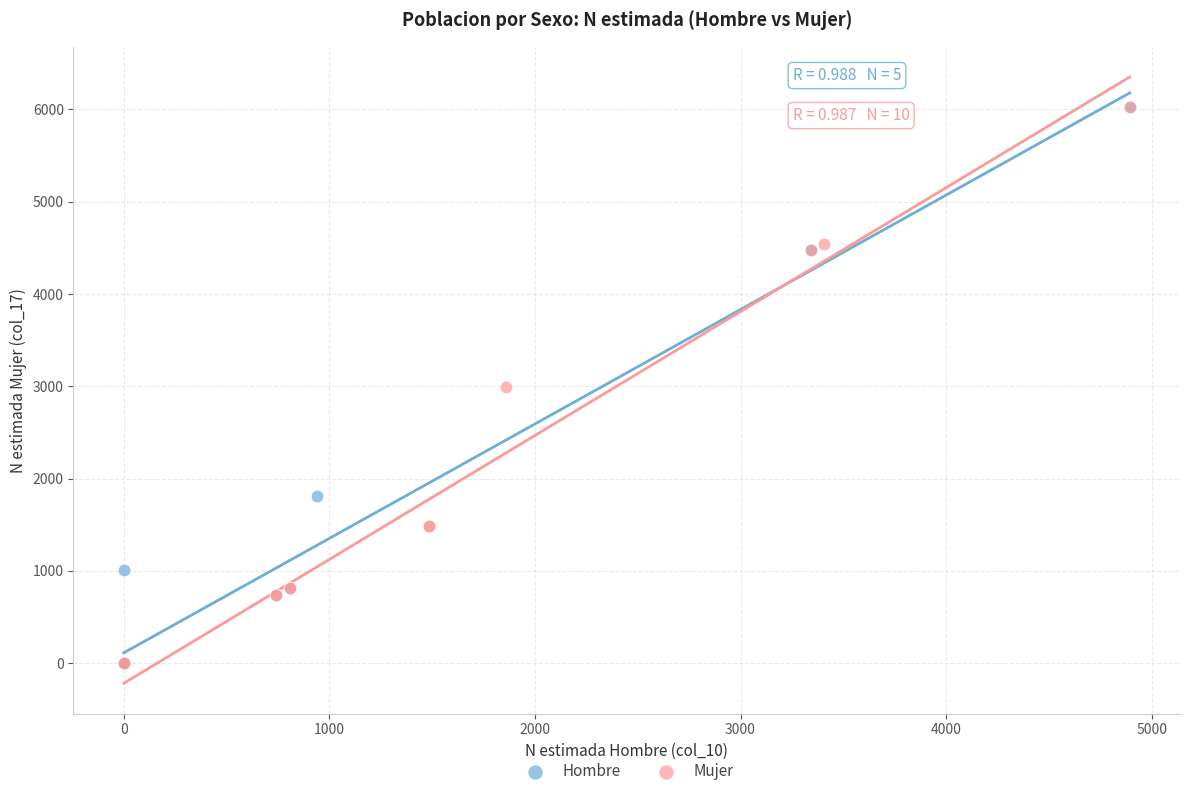

What are all the series names shown in the legend?

Hombre, Mujer